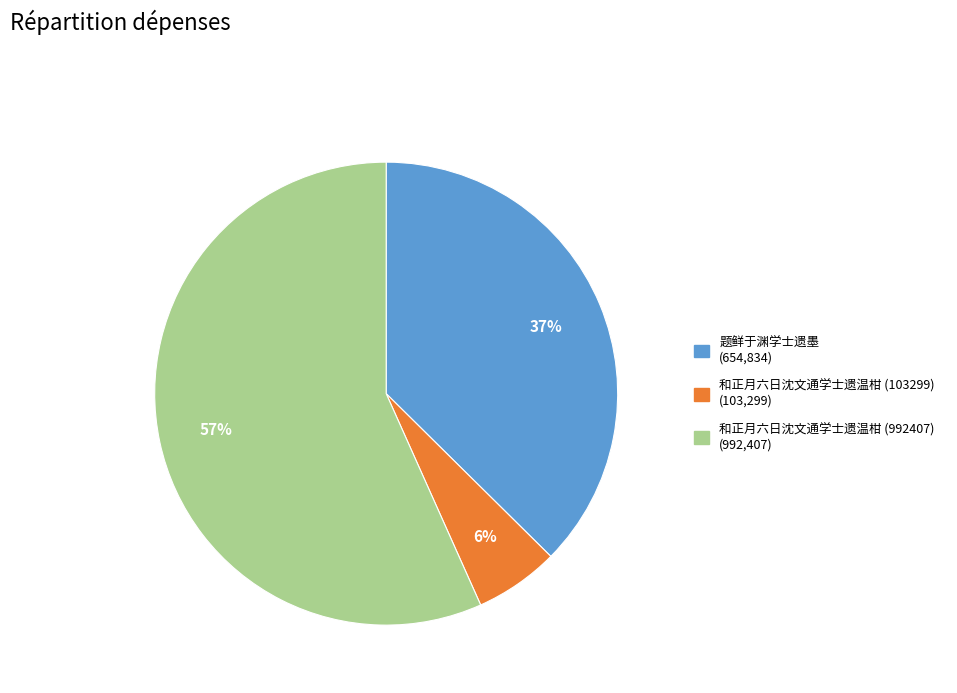

Which has a higher value, 题鲜于渊学士遗墨 or 和正月六日沈文通学士遗温柑 (992407)?

和正月六日沈文通学士遗温柑 (992407)